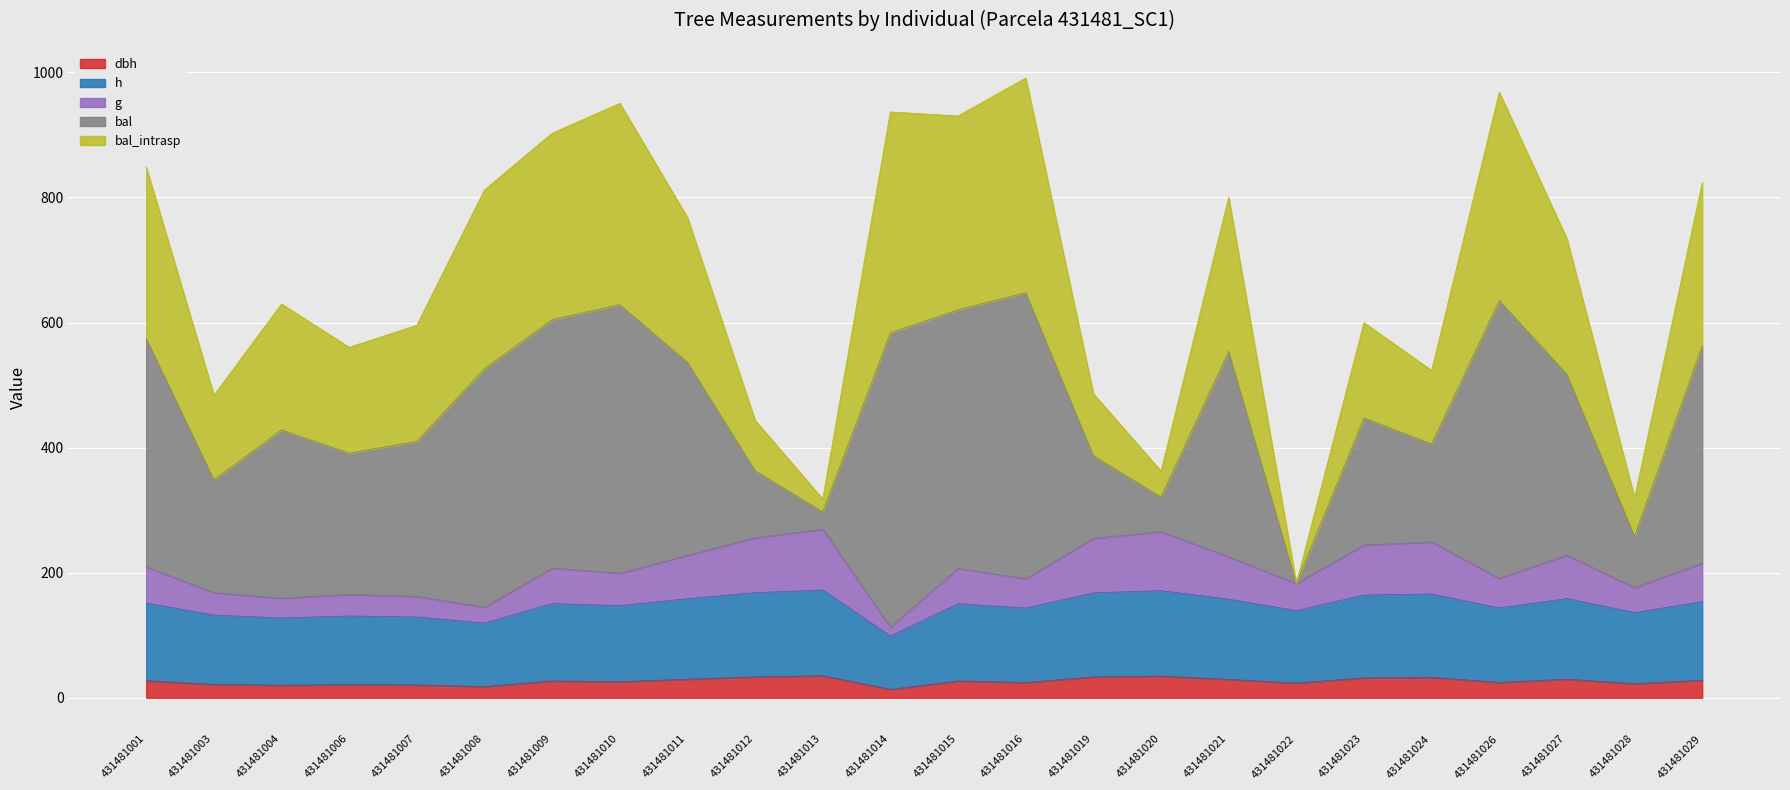

What is the total value across all series at 431481006?

560.4